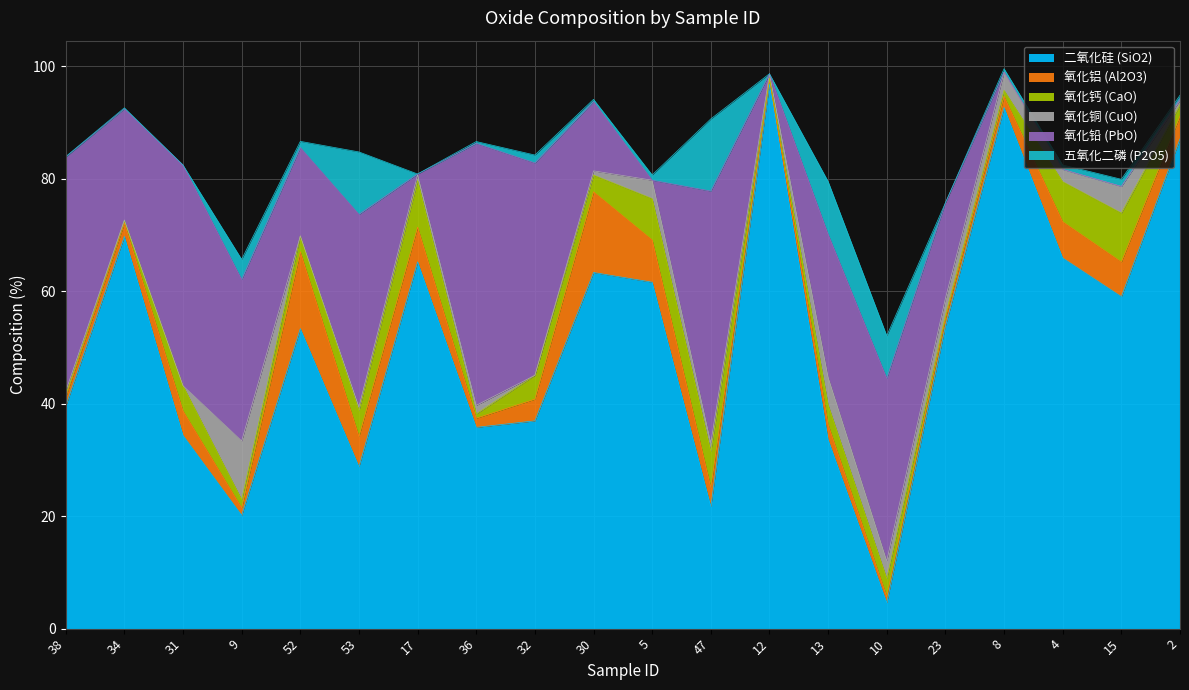

List the labels in order of P2O5 value, smallest first.

31, 17, 12, 23, 38, 34, 36, 30, 8, 2, 4, 5, 52, 15, 32, 9, 10, 13, 53, 47